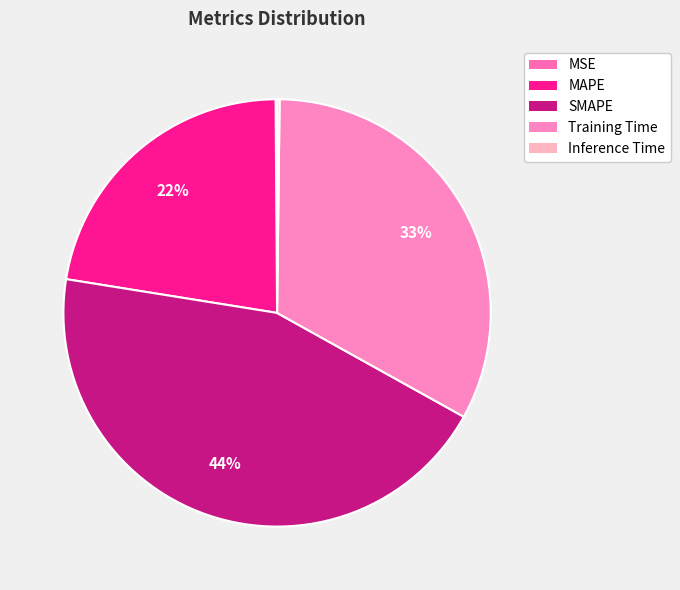

Combined, do Training Time and SMAPE account for over 50%?

Yes